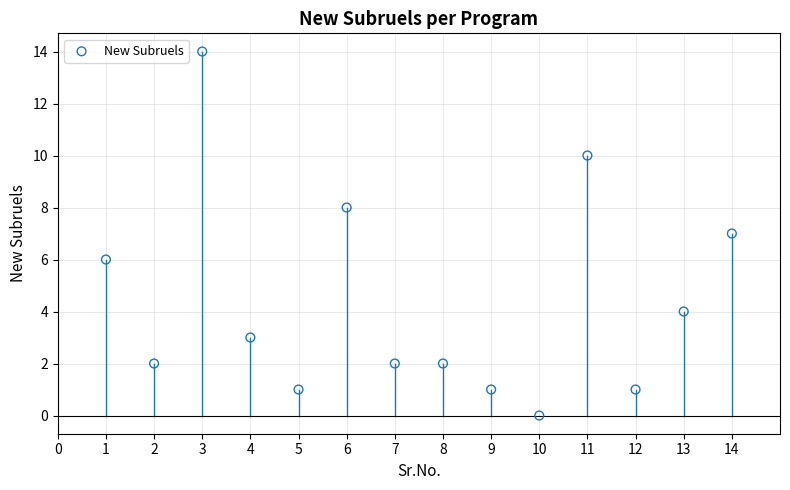

What is the range of X values (max minus min)?

13